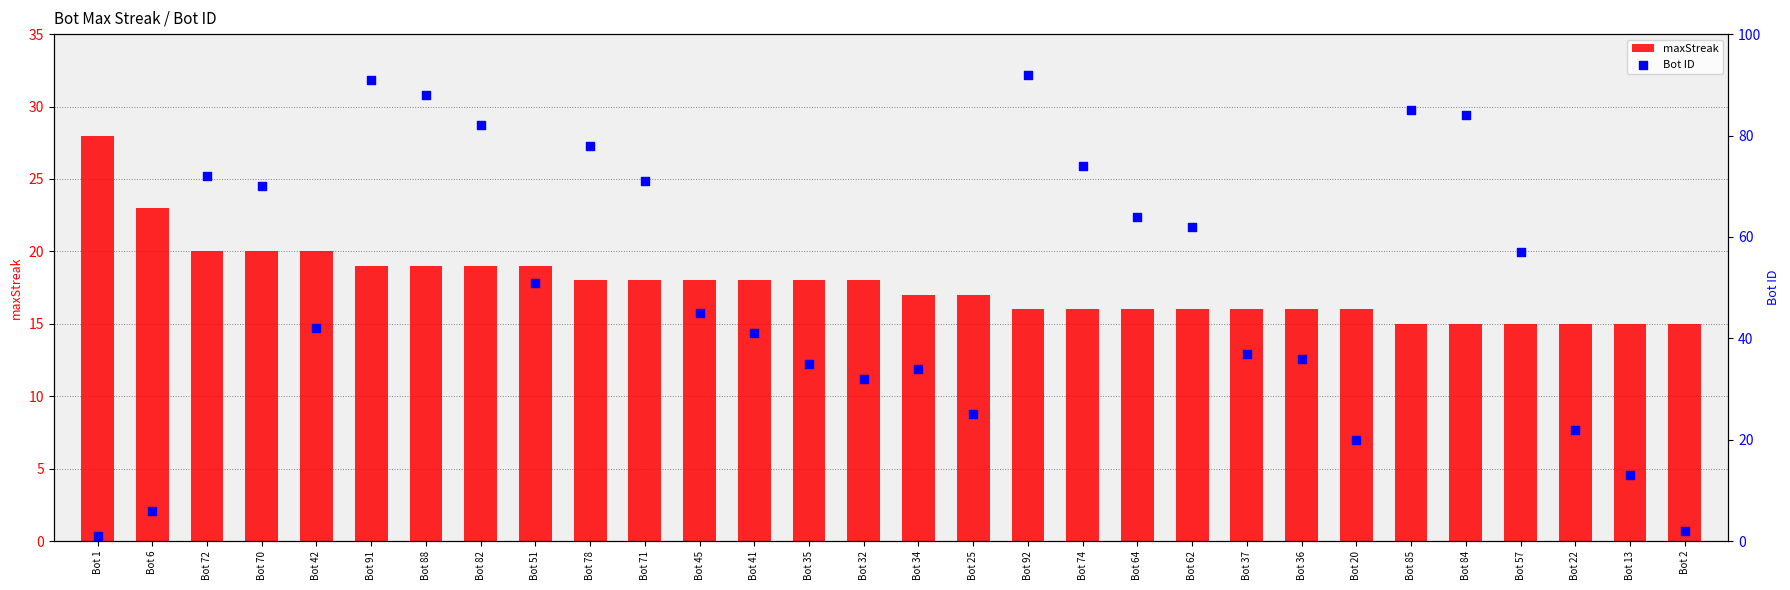

Is the value of maxStreak at Bot 6 greater than the value of Bot ID at Bot 78?

No